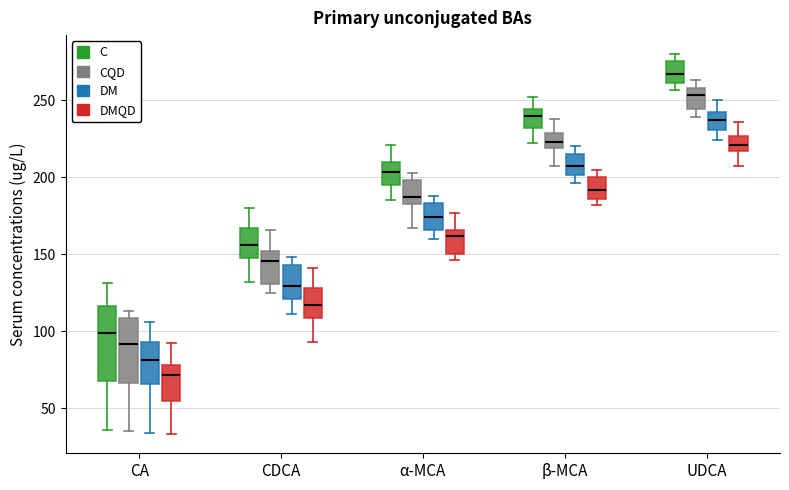

Where is the upper edge of the box for UDCA (DMQD) on the y-axis? The values are not printed on the chart, so give them approximately, as read against the axis.

225